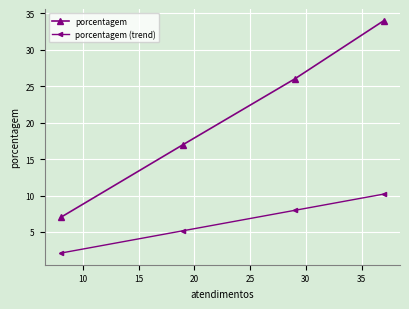

True or false: porcentagem (trend) and porcentagem cross at least once.

False